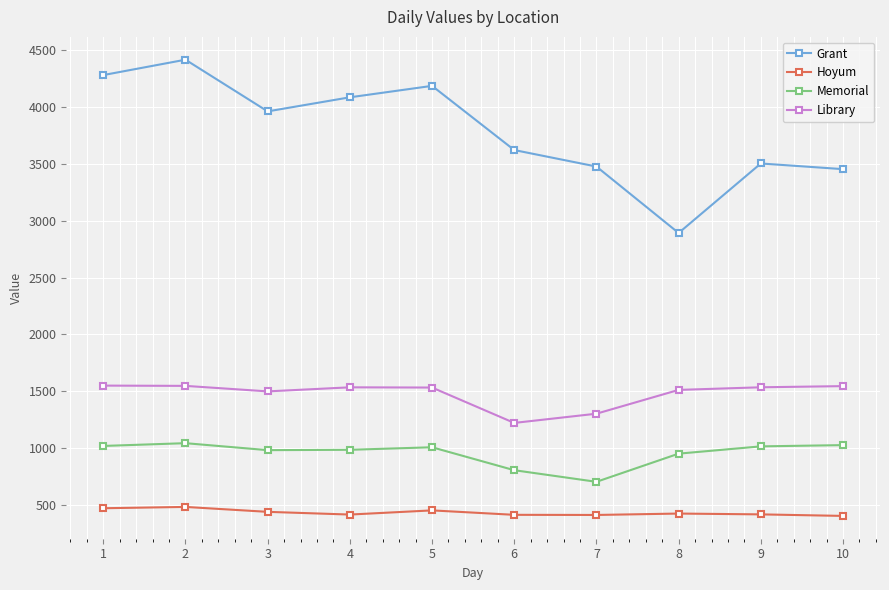

Is the value of Memorial at 6 greater than the value of Grant at 3?

No